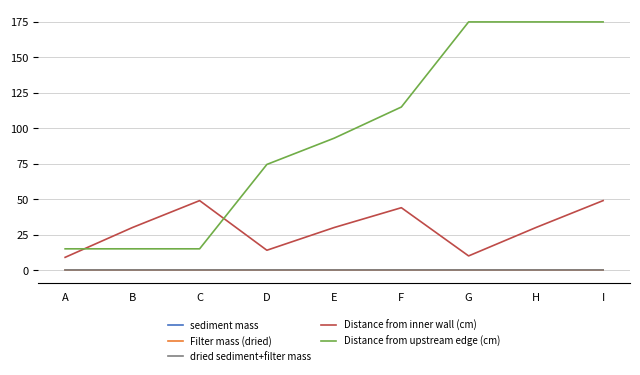

What are all the series names shown in the legend?

sediment mass, Filter mass (dried), dried sediment+filter mass, Distance from inner wall (cm), Distance from upstream edge (cm)